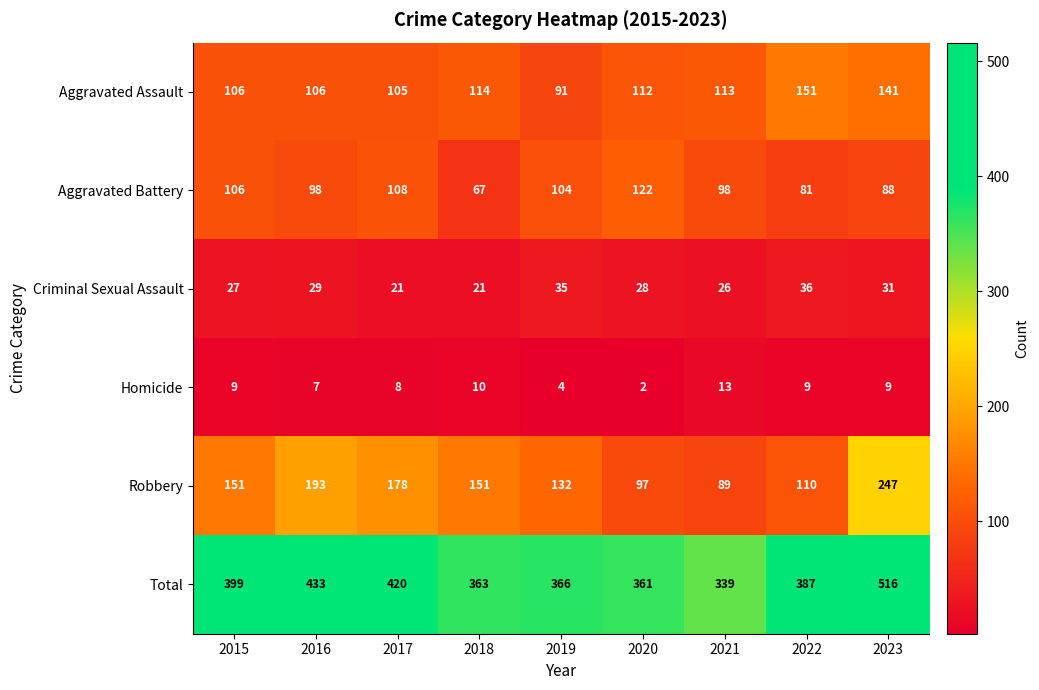

The Criminal Sexual Assault series shows 26 at 2021. True or false?

True